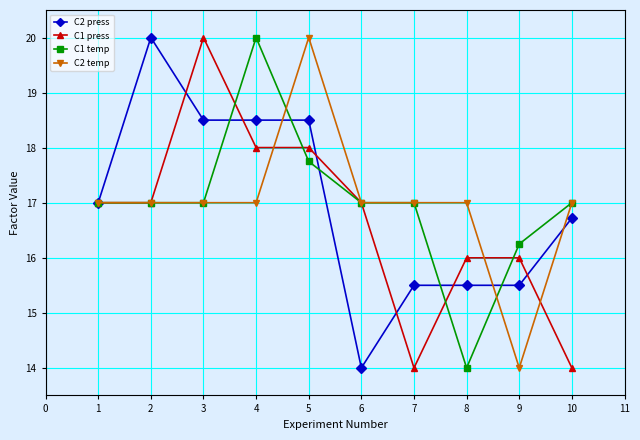

At how many categories does at least one series exceed 18?

4